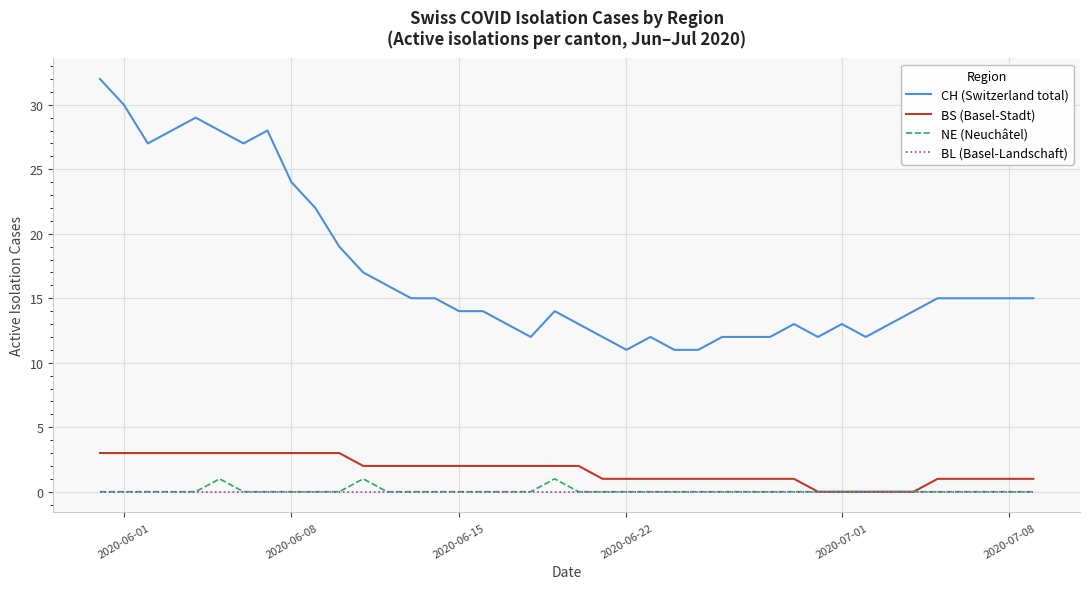

True or false: BL (Basel-Landschaft) and CH (Switzerland total) intersect in this chart.

False